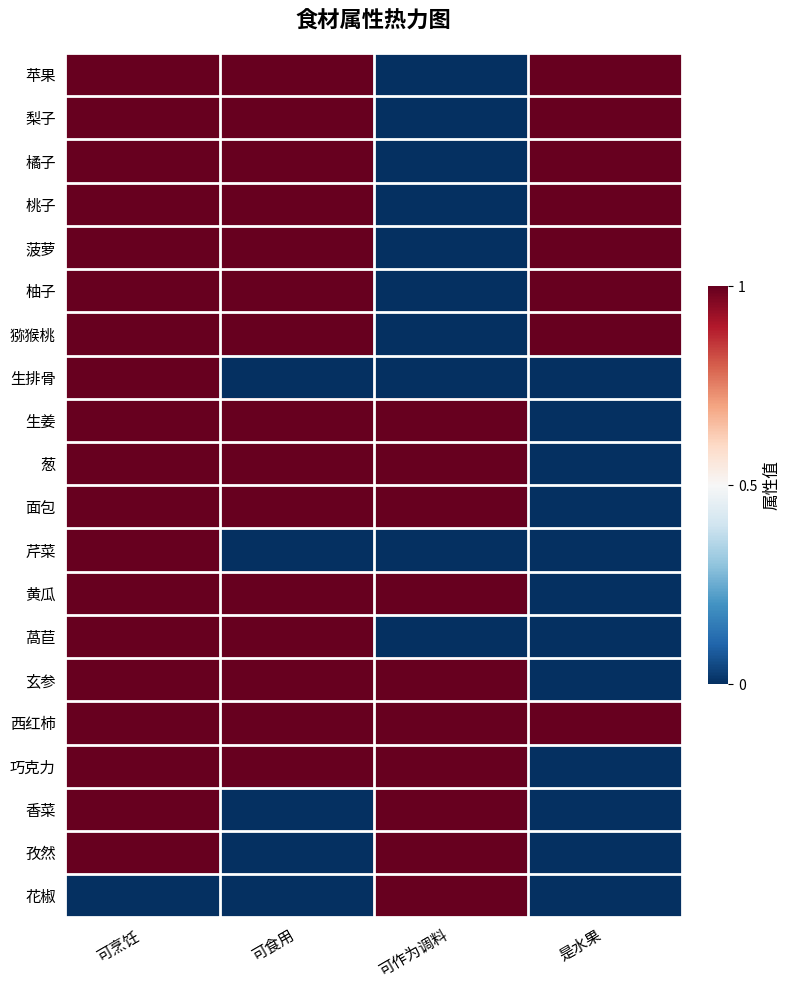

Which has a higher value, 是水果 or 可食用?

是水果